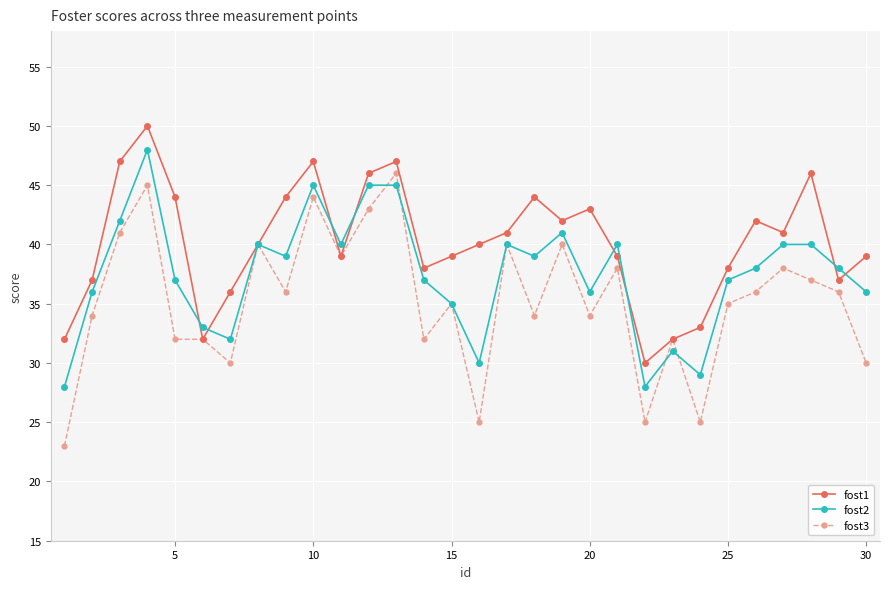

Reading left to right, what are all the values shown in this chart?

fost1: 32	37	47	50	44	32	36	40	44	47	39	46	47	38	39	40	41	44	42	43	39	30	32	33	38	42	41	46	37	39
fost2: 28	36	42	48	37	33	32	40	39	45	40	45	45	37	35	30	40	39	41	36	40	28	31	29	37	38	40	40	38	36
fost3: 23	34	41	45	32	32	30	40	36	44	39	43	46	32	35	25	40	34	40	34	38	25	32	25	35	36	38	37	36	30